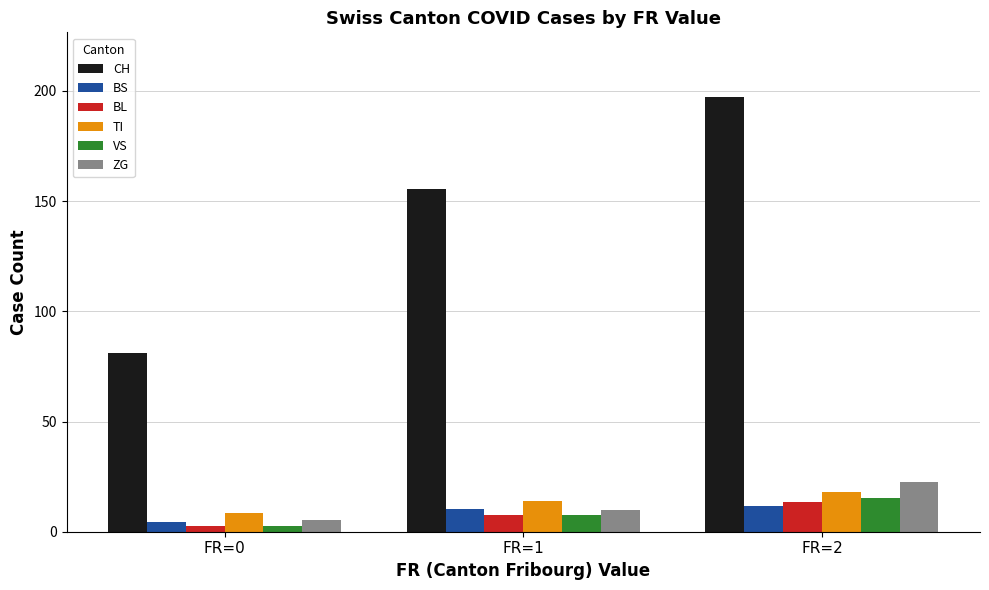

How many series are shown in this chart?

6